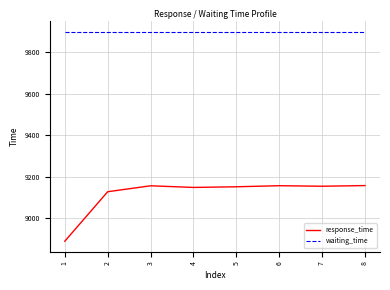

Which category has the lowest value across all series?

1